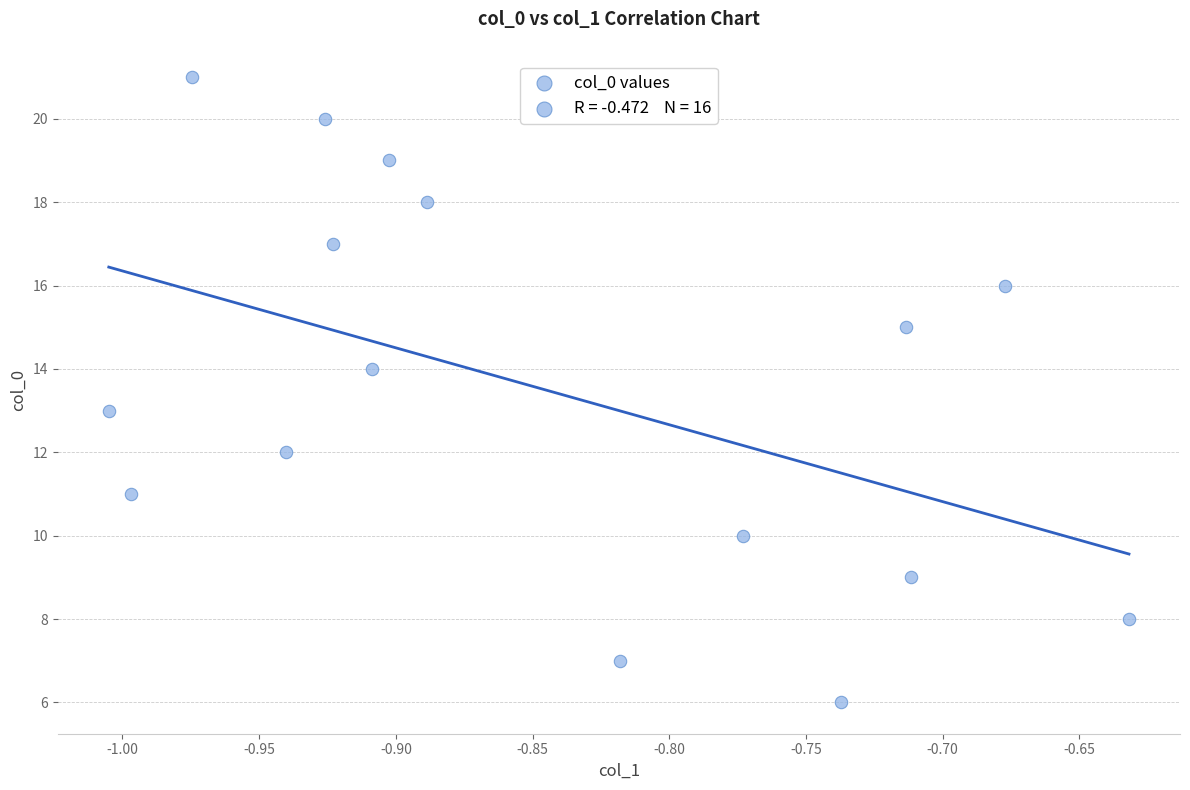

What is the range of Y values (max minus min)?

15